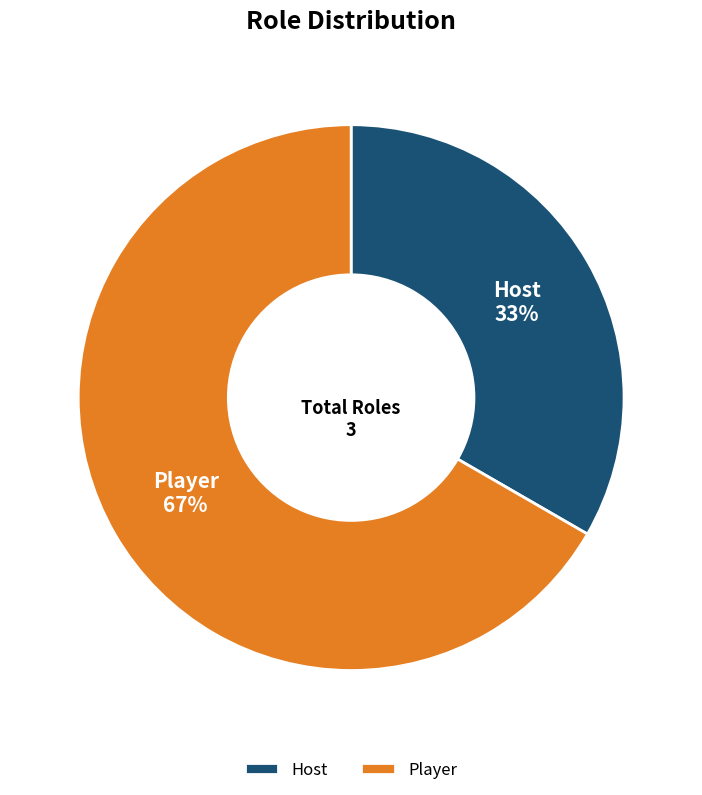

To the nearest percent, what portion does Host represent?

33%